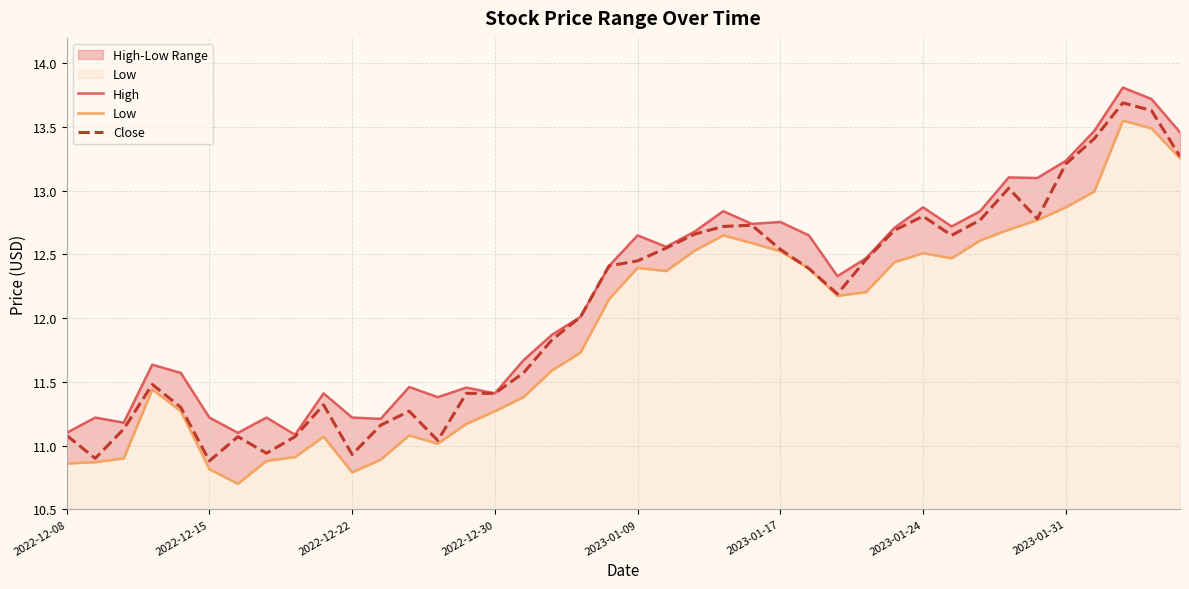

Rank the series by their average value, from lowest to highest.

Low, Close, High